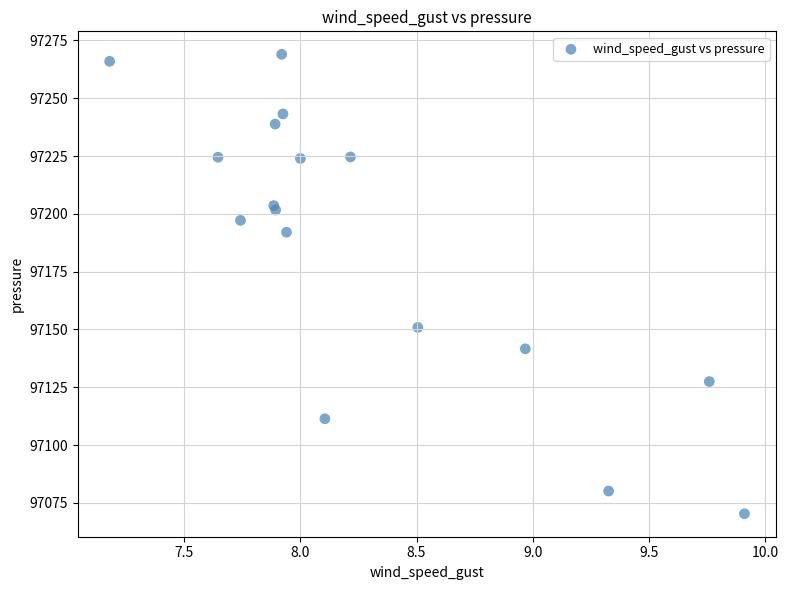

What Y value in the scatter plot is closest to 97169?

97150.9